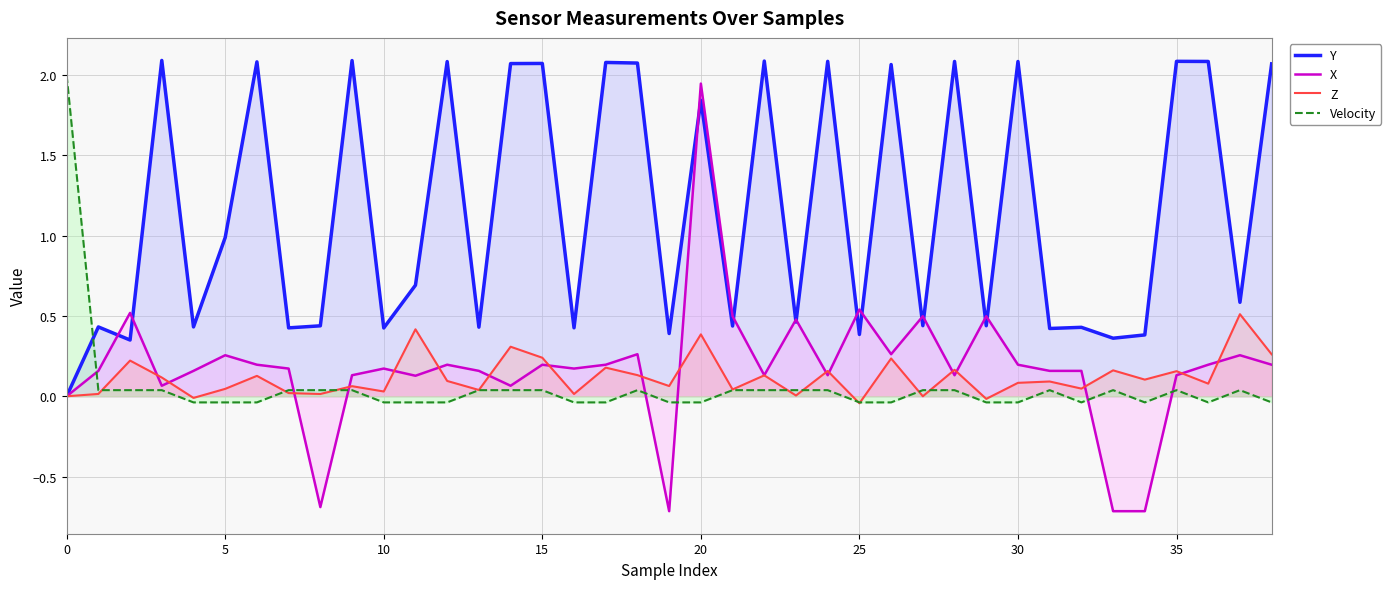

Which series has the largest range (max minus min)?

X